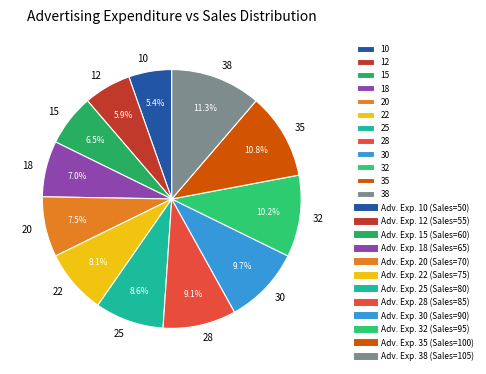

Is 20 the majority of the pie?

No